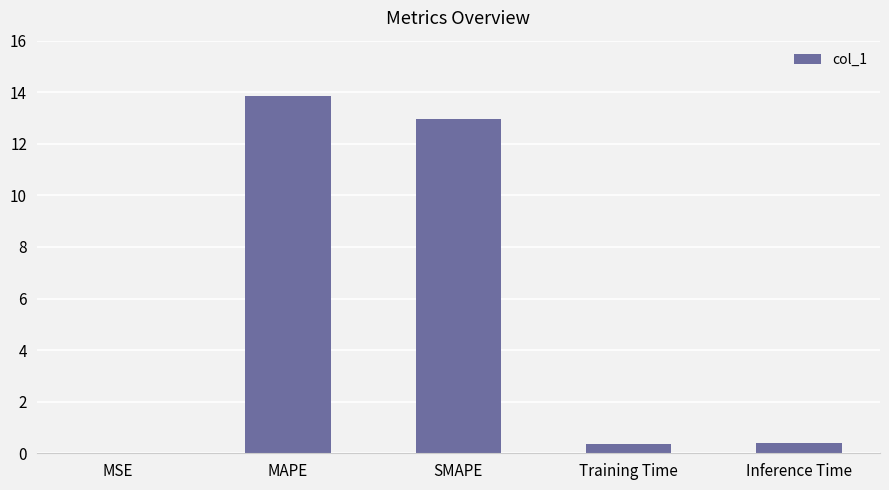

What is the maximum value shown in the chart?

13.9